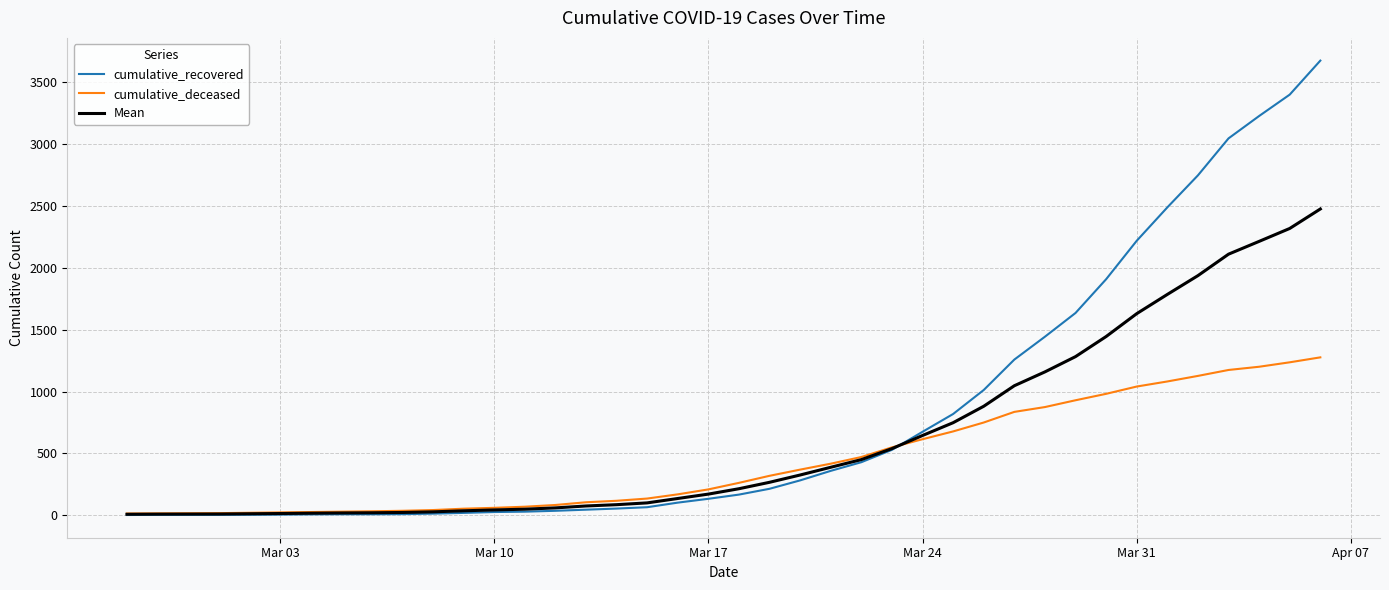

Which series has the largest range (max minus min)?

cumulative_recovered